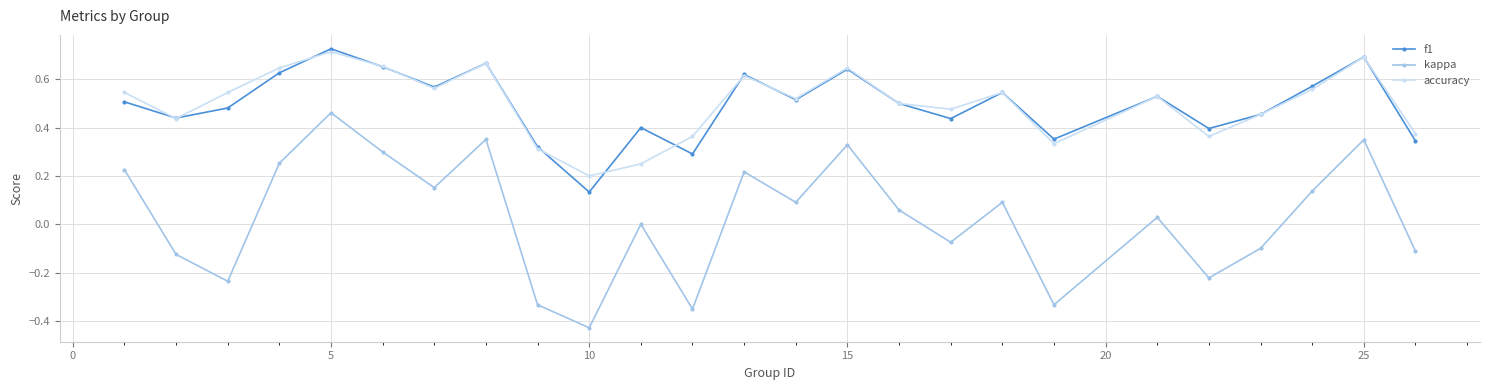

Which series has the widest spread of values?

kappa